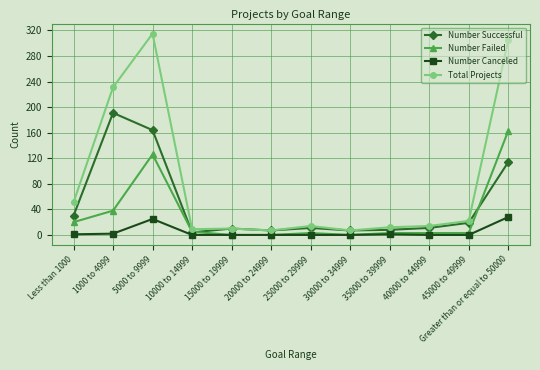

Count the number of categories in the chart.

12